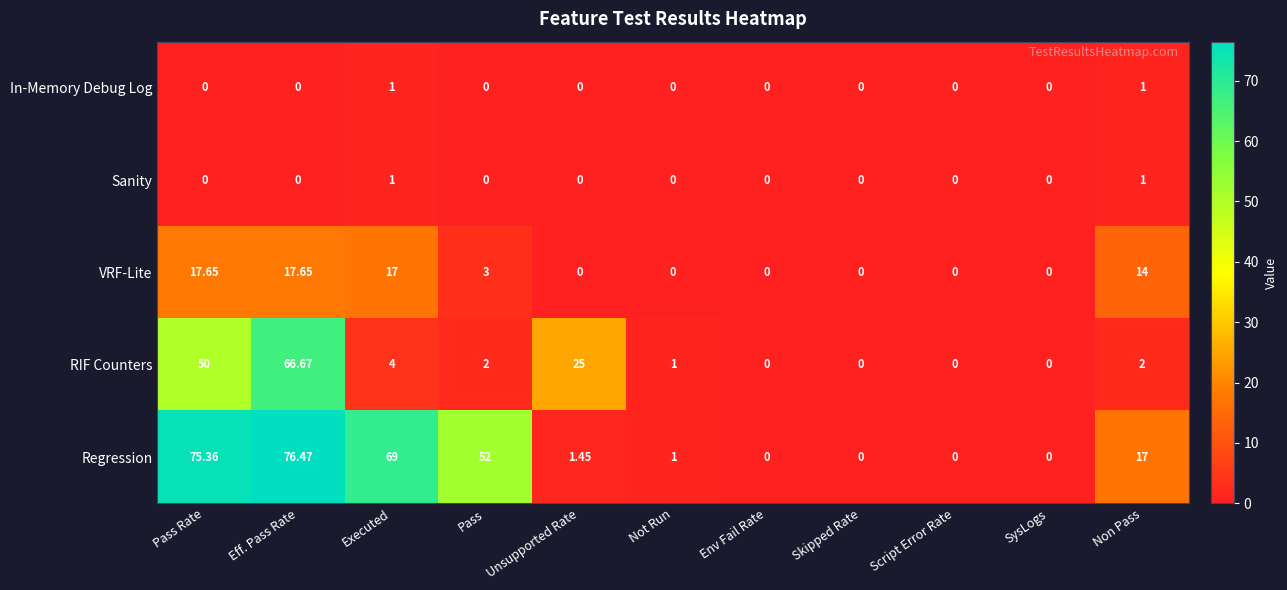

Count the number of data series in this chart.

5